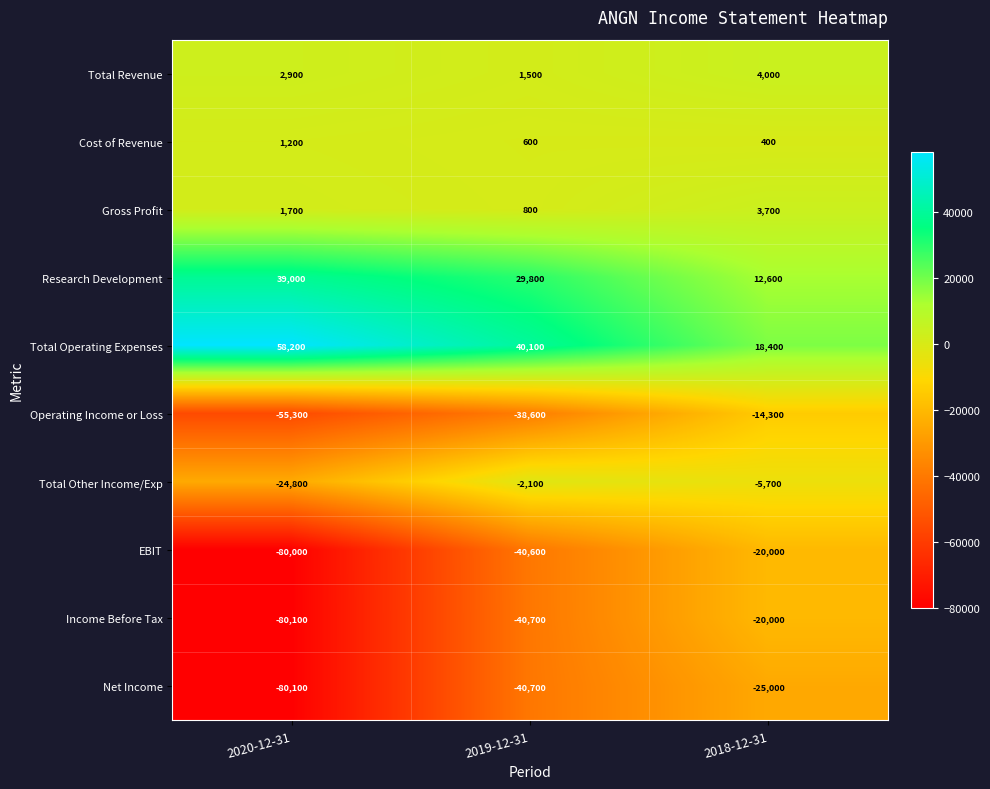

What is the maximum value shown in the chart?

58200